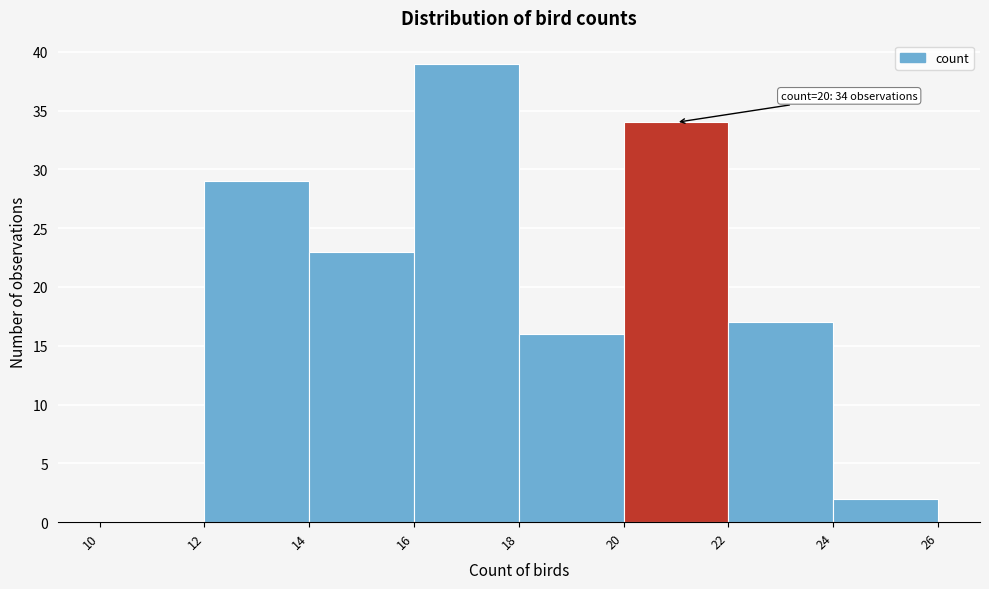

Which range on the x-axis has the tallest bar?

16 to 18